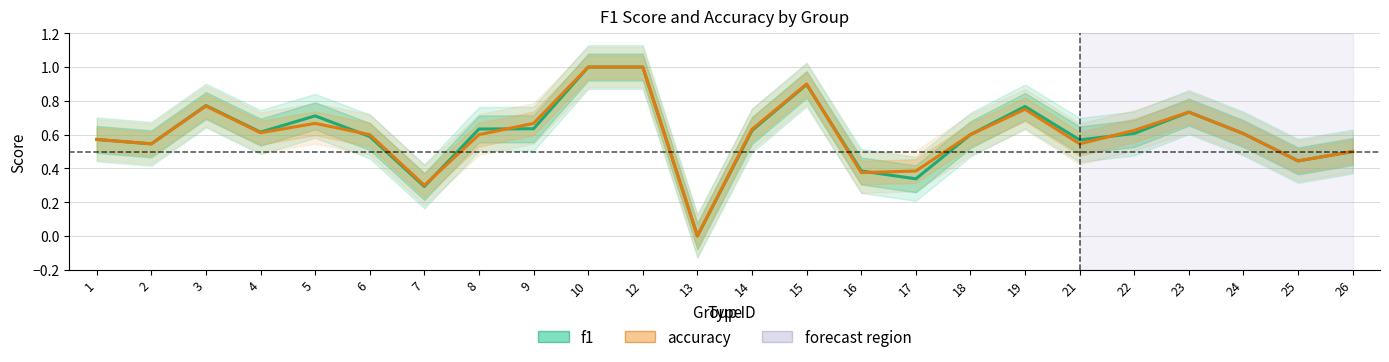

Is the value of f1 at 4 greater than the value of accuracy at 26?

Yes